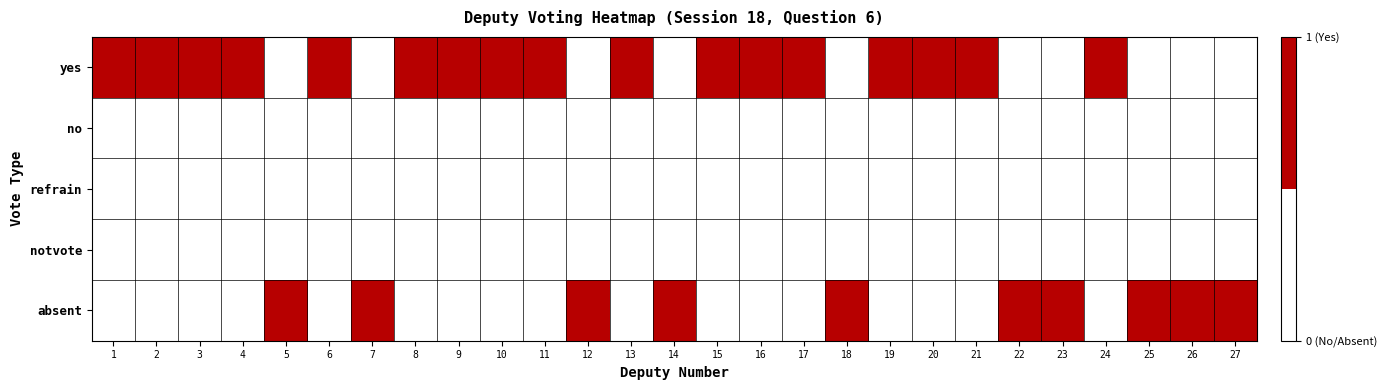

Reading right to left, list all the values displayed in this chart.

yes: 27=0	26=0	25=0	24=1	23=0	22=0	21=1	20=1	19=1	18=0	17=1	16=1	15=1	14=0	13=1	12=0	11=1	10=1	9=1	8=1	7=0	6=1	5=0	4=1	3=1	2=1	1=1
no: 27=0	26=0	25=0	24=0	23=0	22=0	21=0	20=0	19=0	18=0	17=0	16=0	15=0	14=0	13=0	12=0	11=0	10=0	9=0	8=0	7=0	6=0	5=0	4=0	3=0	2=0	1=0
refrain: 27=0	26=0	25=0	24=0	23=0	22=0	21=0	20=0	19=0	18=0	17=0	16=0	15=0	14=0	13=0	12=0	11=0	10=0	9=0	8=0	7=0	6=0	5=0	4=0	3=0	2=0	1=0
notvote: 27=0	26=0	25=0	24=0	23=0	22=0	21=0	20=0	19=0	18=0	17=0	16=0	15=0	14=0	13=0	12=0	11=0	10=0	9=0	8=0	7=0	6=0	5=0	4=0	3=0	2=0	1=0
absent: 27=1	26=1	25=1	24=0	23=1	22=1	21=0	20=0	19=0	18=1	17=0	16=0	15=0	14=1	13=0	12=1	11=0	10=0	9=0	8=0	7=1	6=0	5=1	4=0	3=0	2=0	1=0